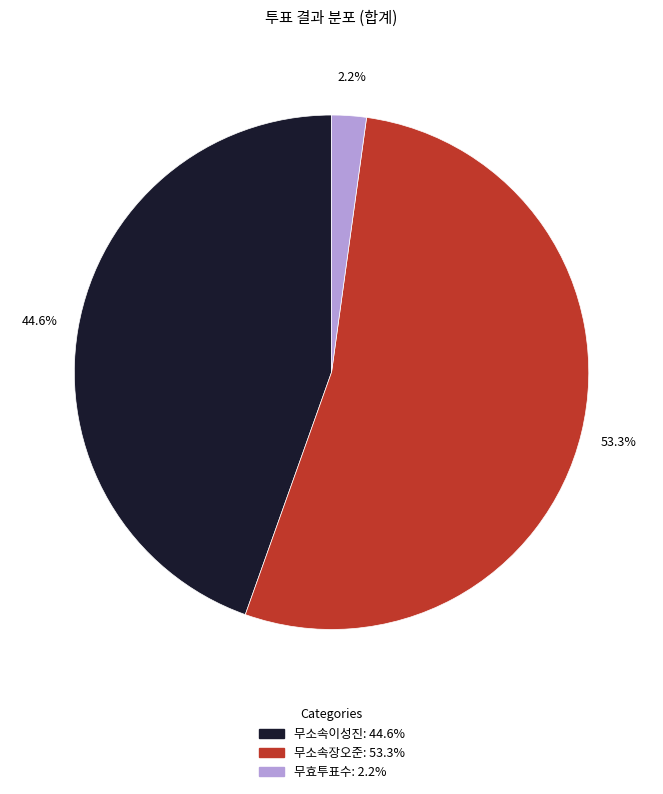

What is the total percentage of 무효투표수 and 무소속장오준?

55.4%